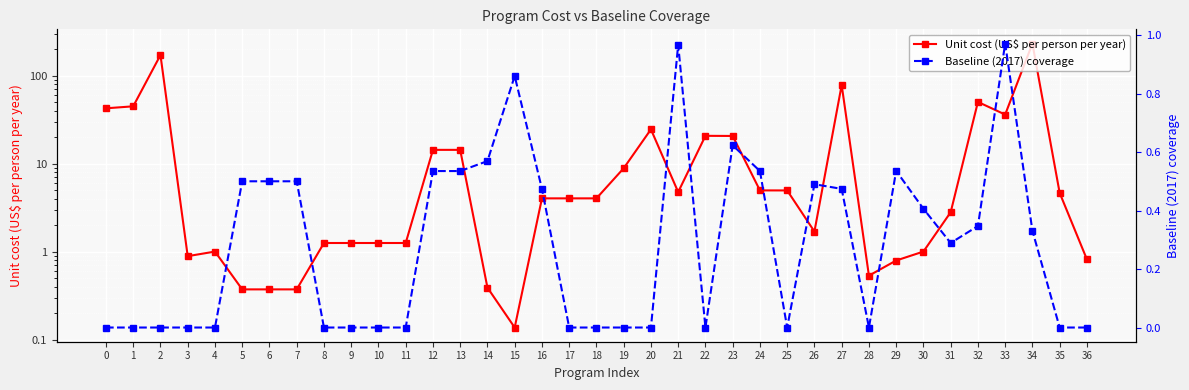

What is the sum of the Unit cost (US$ per person per year) values at 10 and 21?

6.0